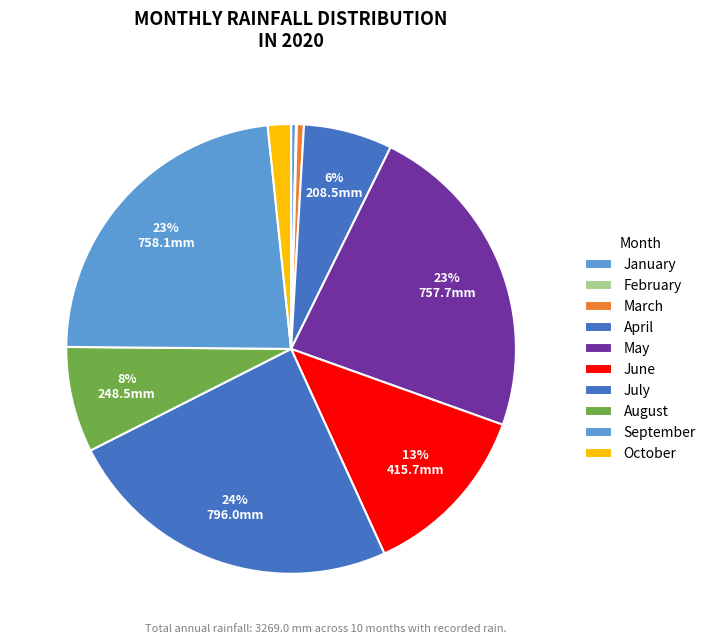

What percentage is the March slice, to the nearest percent?

1%